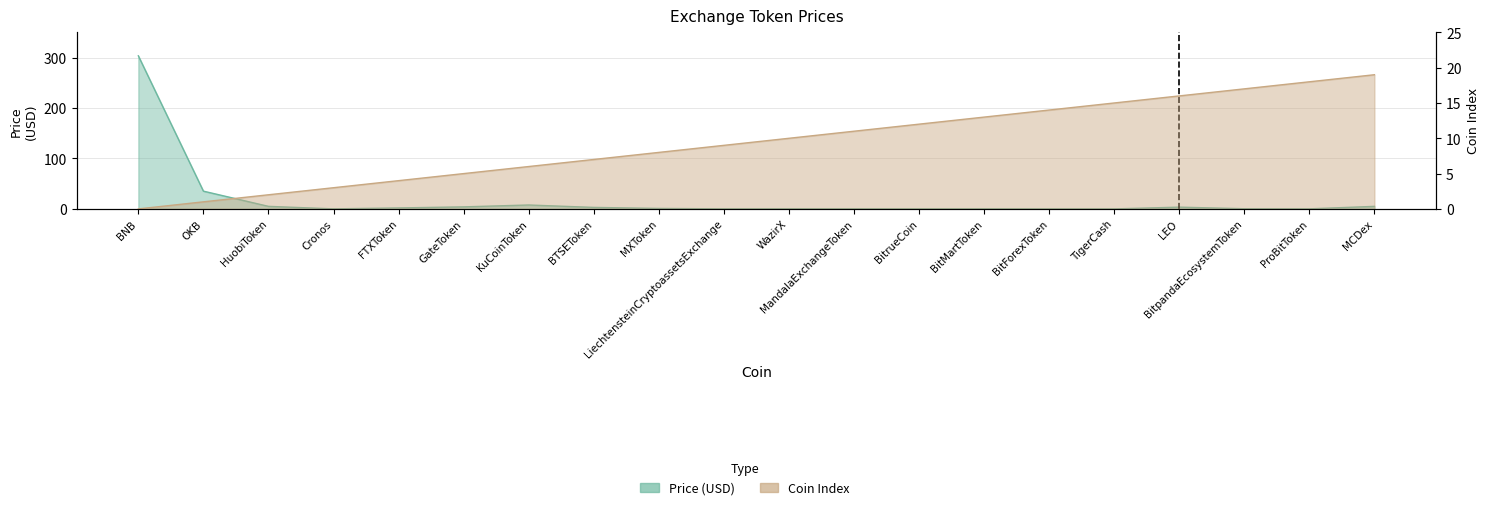

What is the label of the 14th point from the left?

BitMartToken